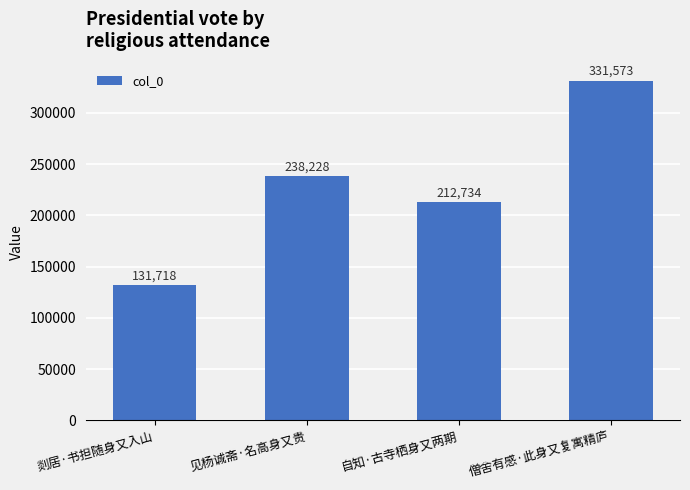

Which category has the highest value across all series?

僧舍有感·此身又复寓精庐